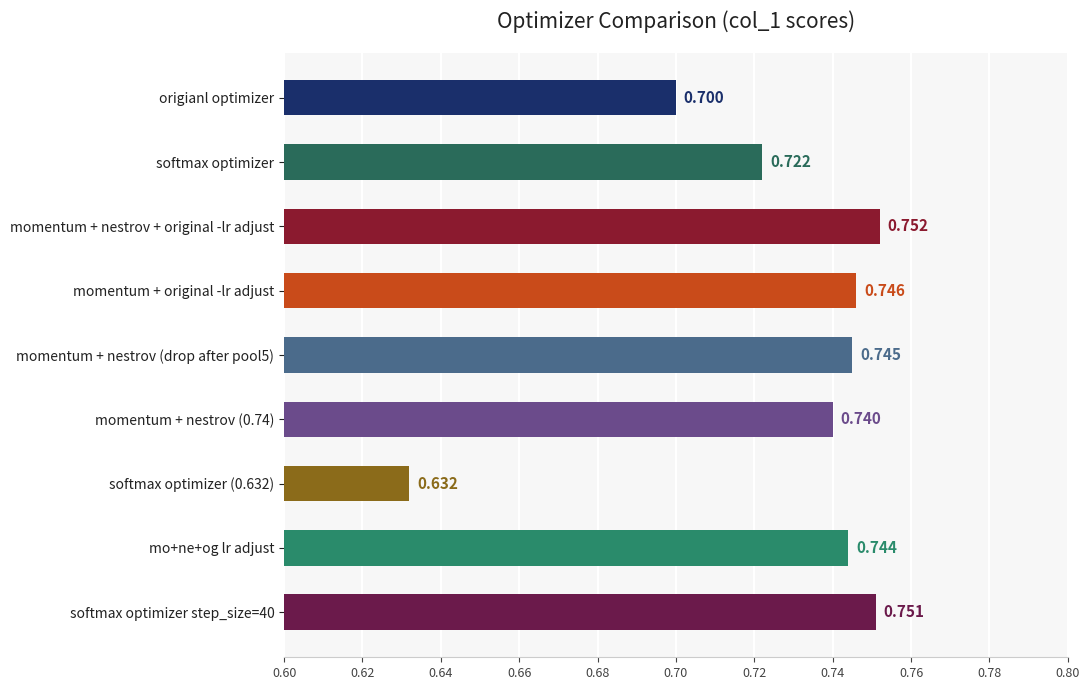

Which category has the highest value across all series?

momentum + nestrov + original -lr adjust